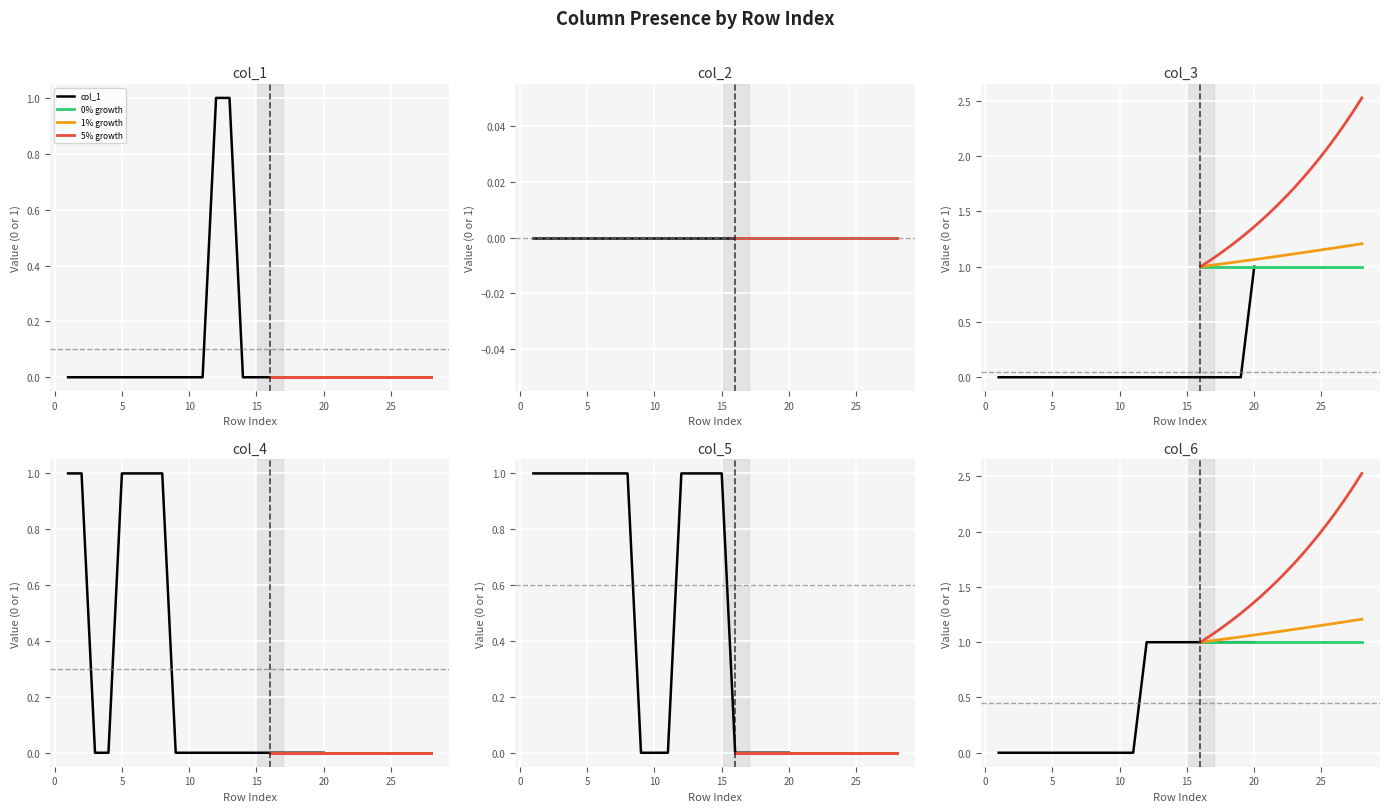

How many categories are shown in the chart?

20